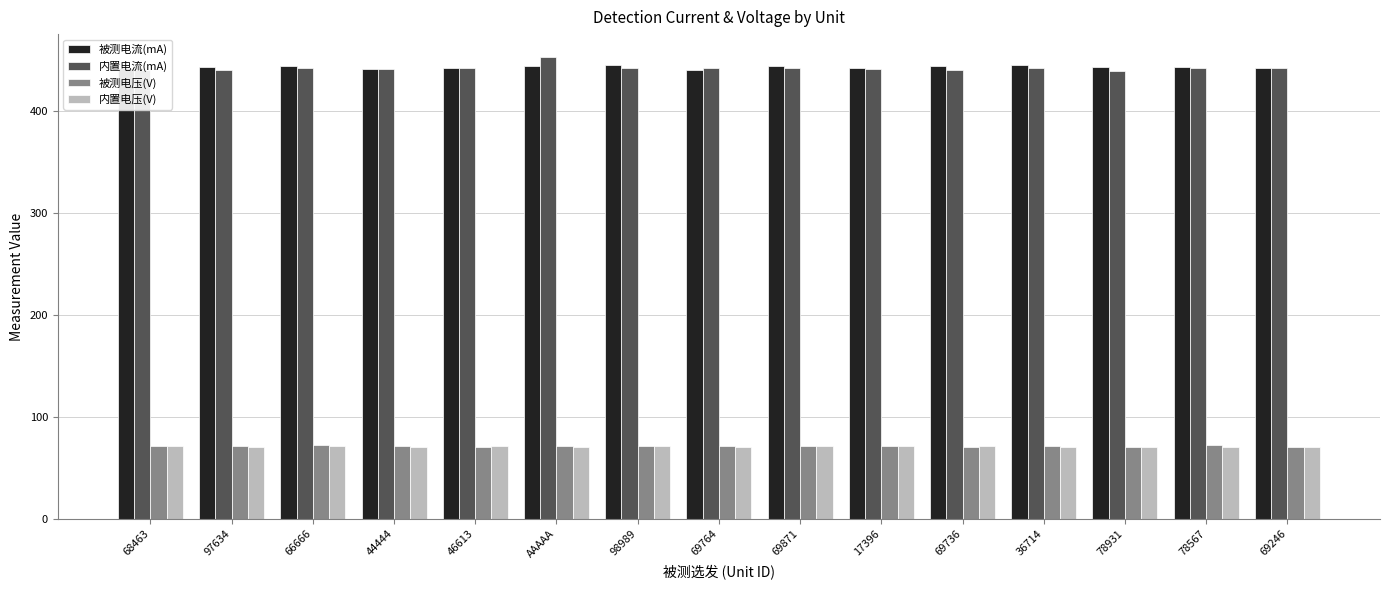

The value of 被测电压(V) at AAAAA is 114.5. True or false?

False